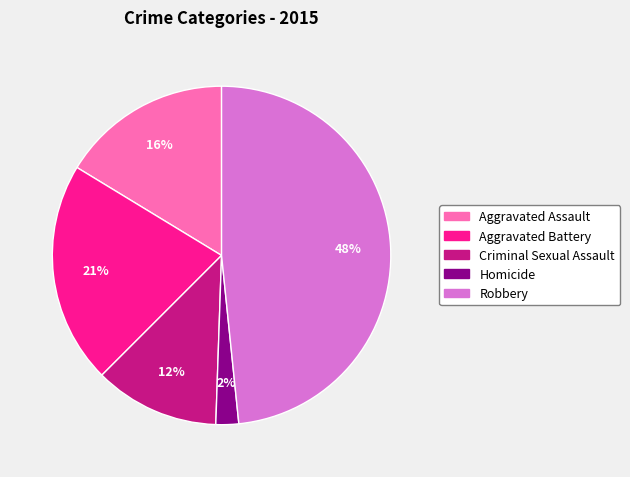

Which has a higher value, Aggravated Battery or Criminal Sexual Assault?

Aggravated Battery